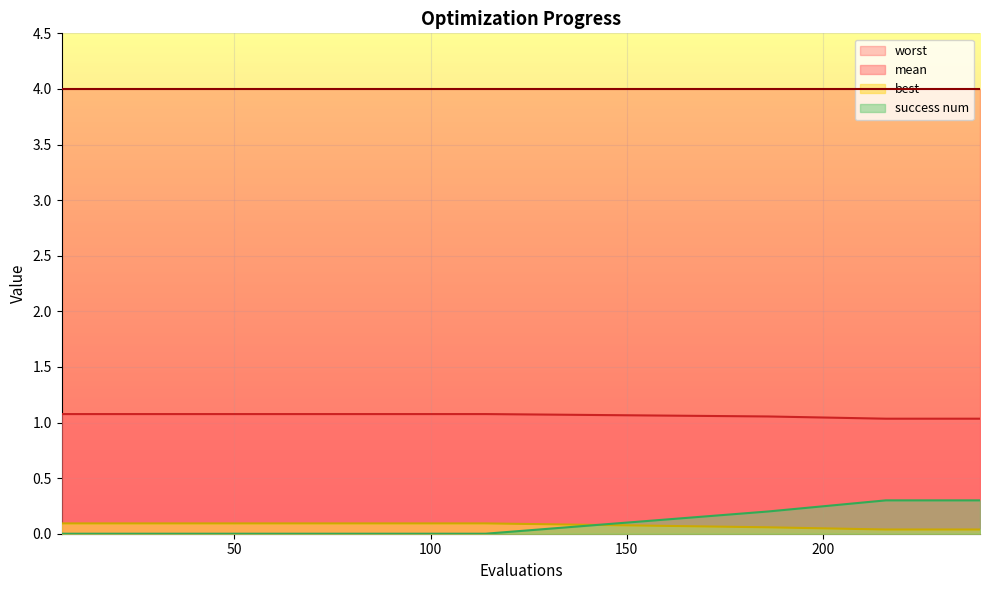

What is the value of the mean point at the 2nd from the left?

1.1